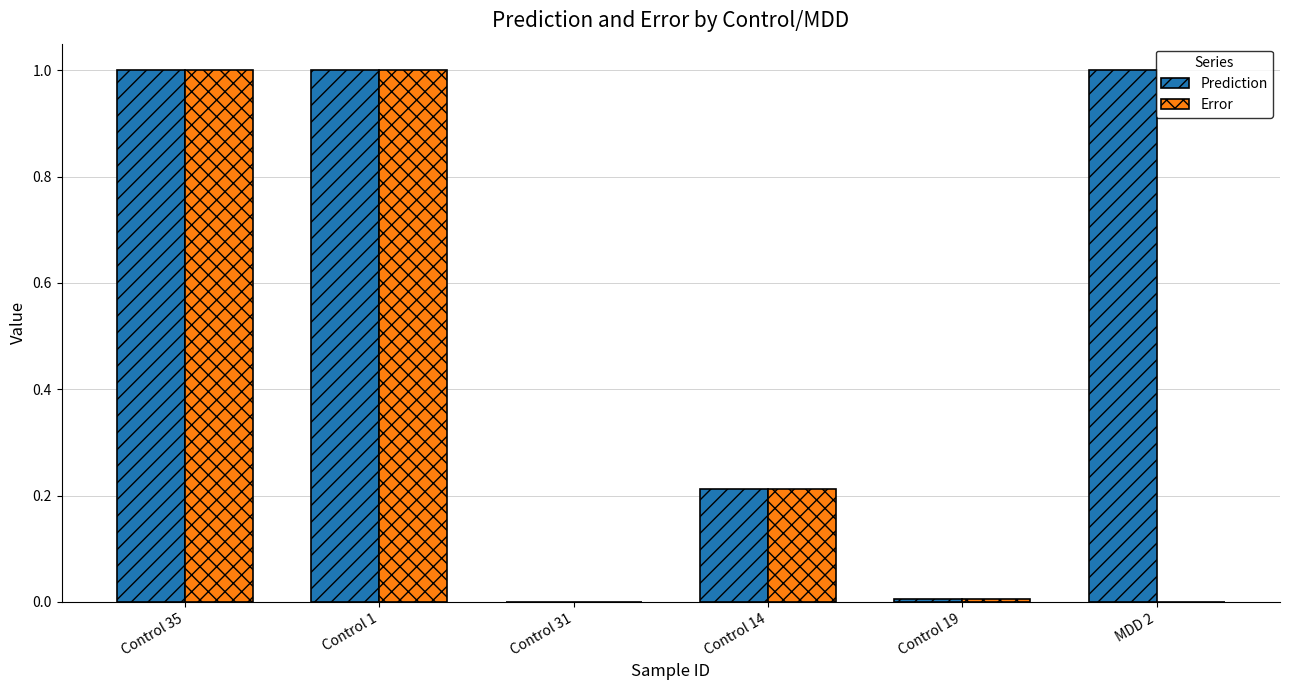

True or false: Error has a value of 1.5 at Control 1.

False